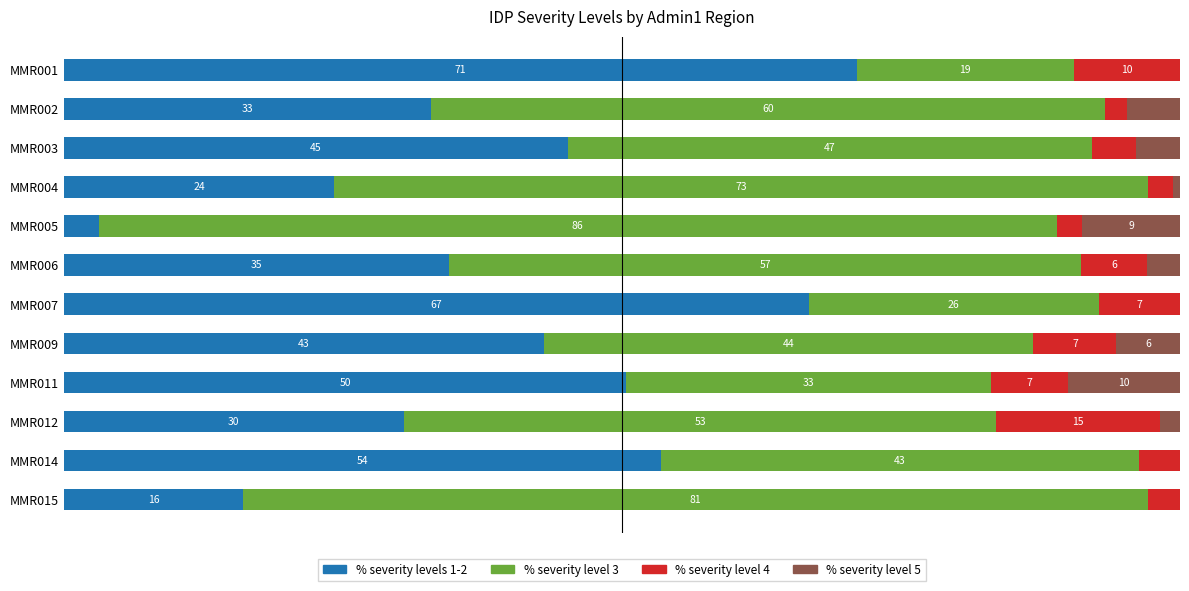

Which category has the highest value in the % severity levels 1-2 series?

MMR001